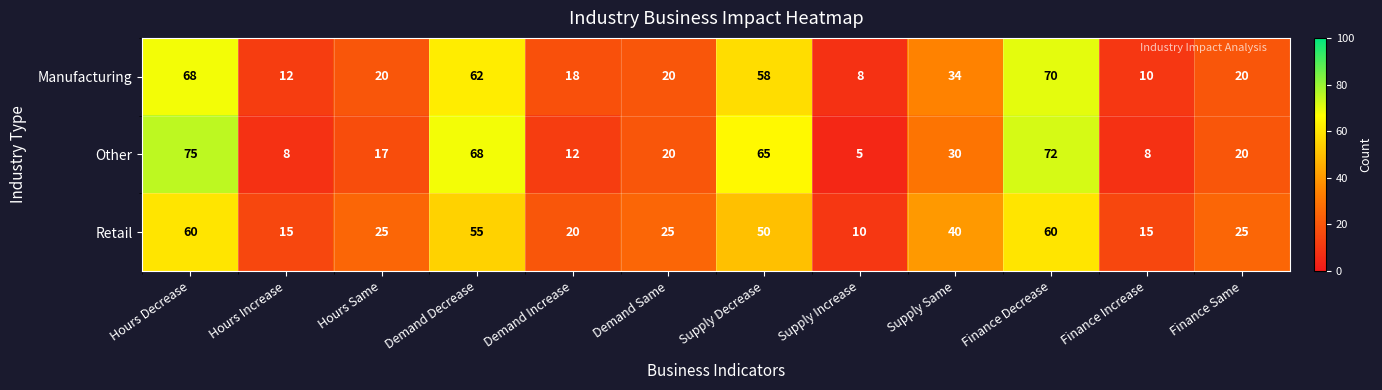

Which series has the widest spread of values?

Other